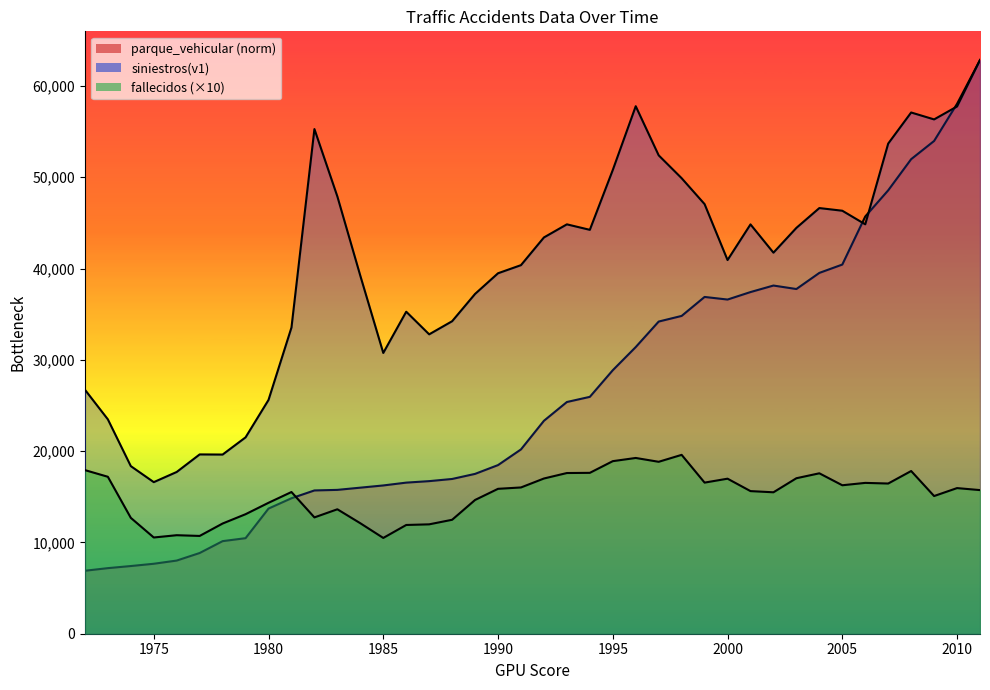

What is the approximate value of fallecidos at 1979?

13090.0